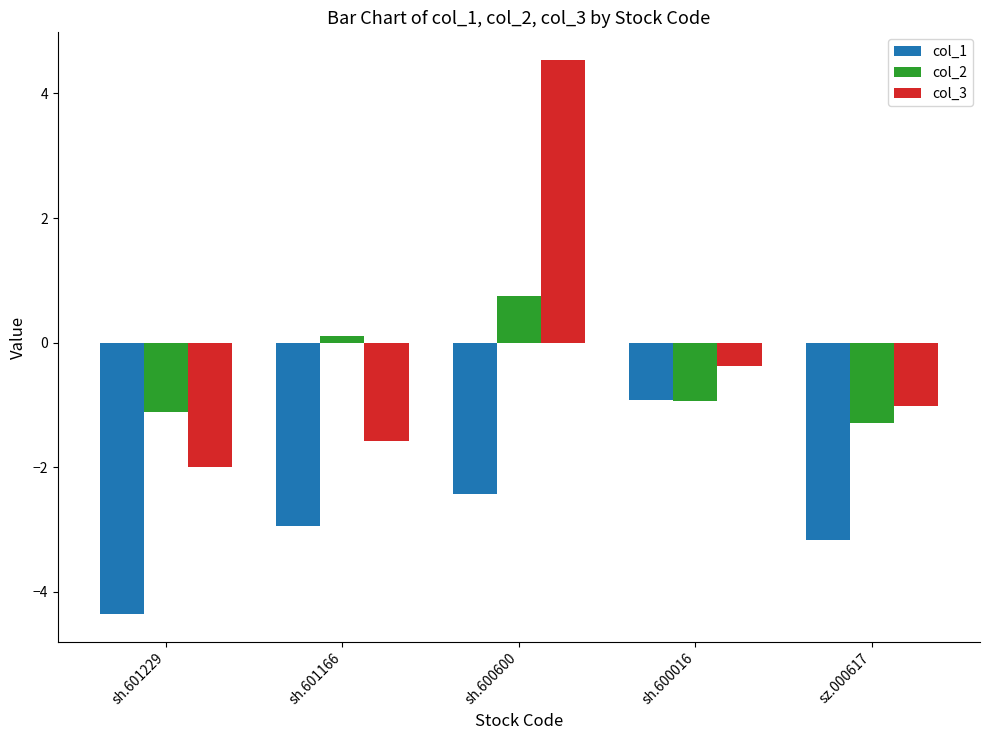

What is the sum of the col_2 values at sz.000617 and sh.601229?

-2.4